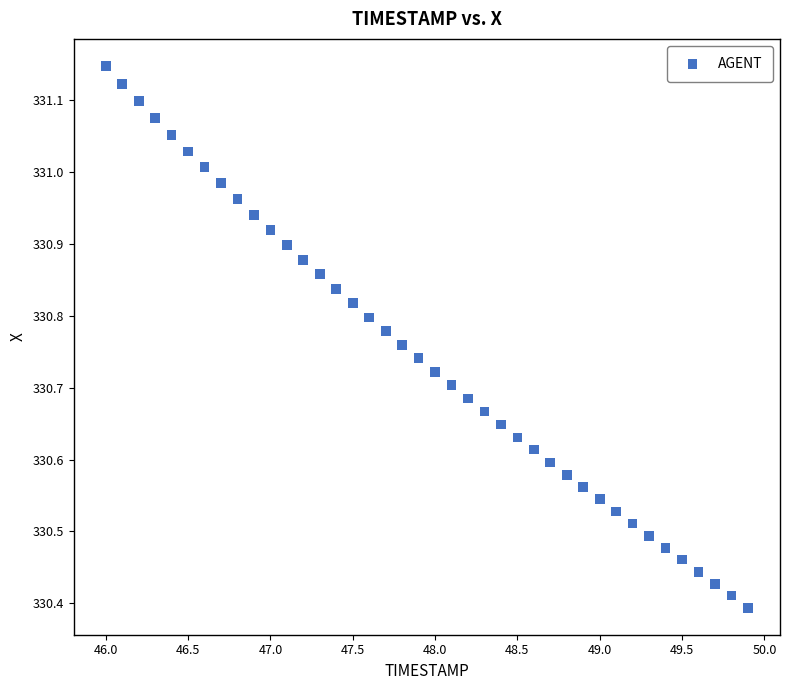

What is the range of X values (max minus min)?

3.9